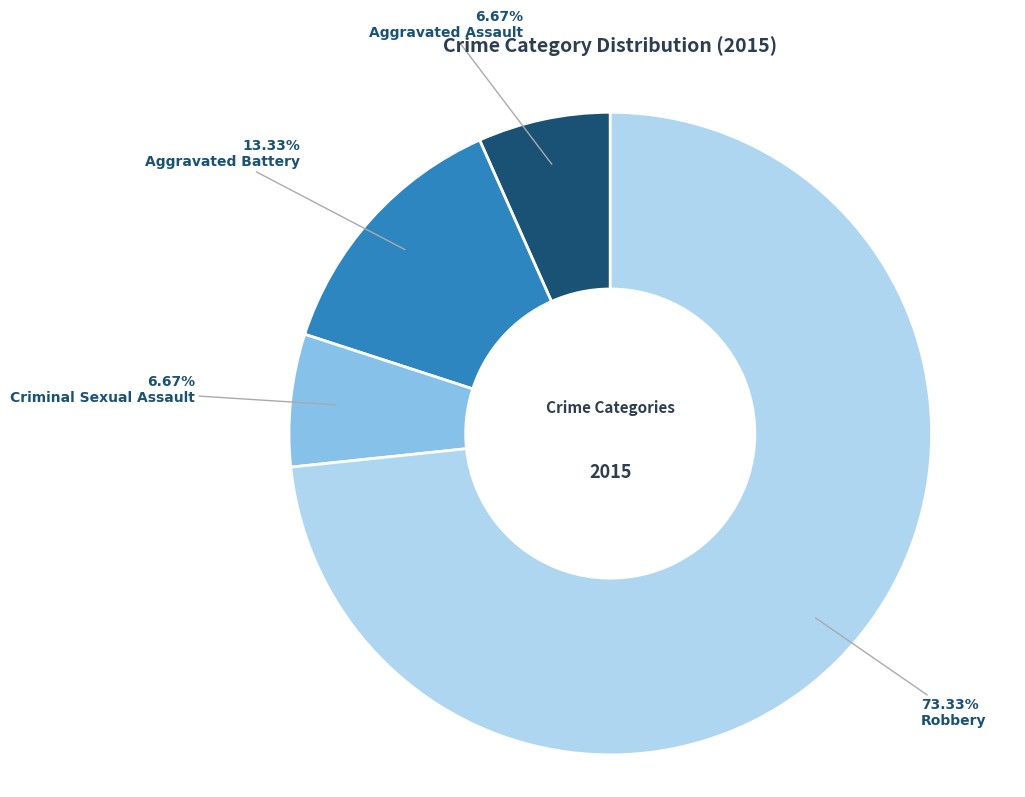

What percentage is NOT represented by Aggravated Assault?

93.3%